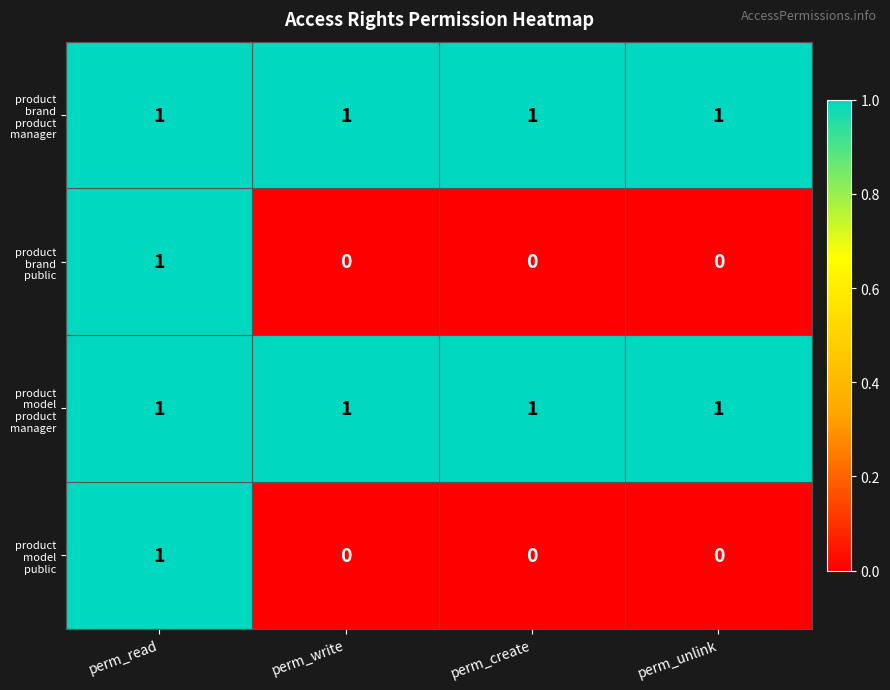

At how many categories does at least one series exceed 0?

4